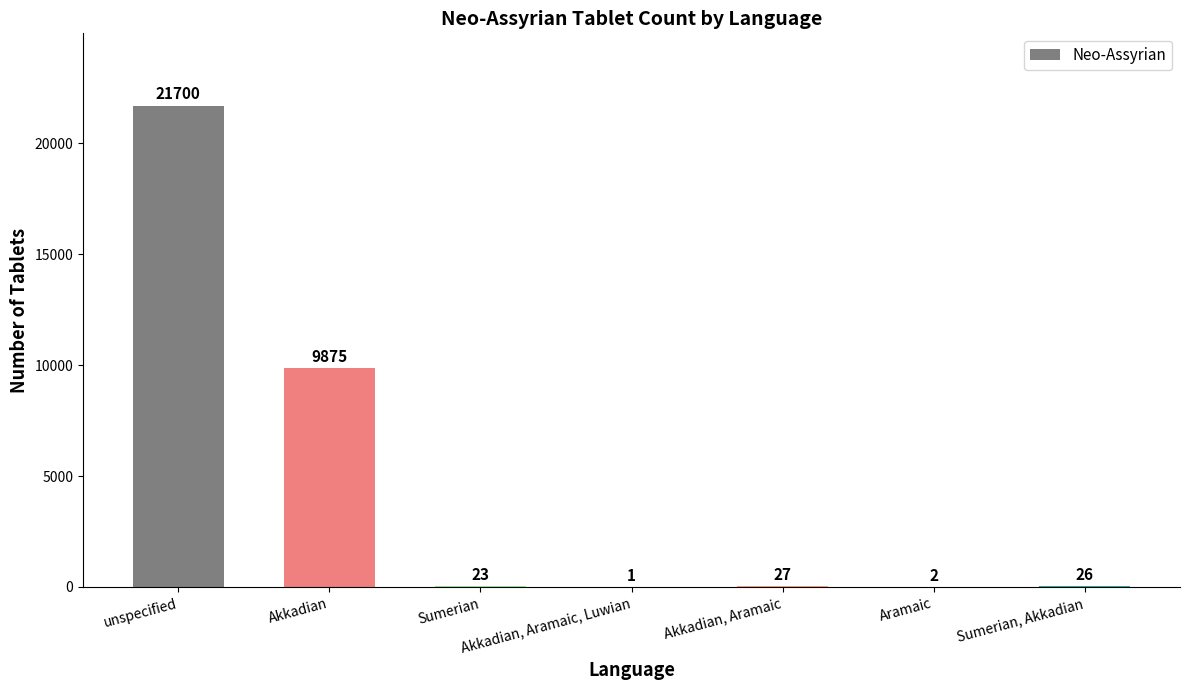

Does the chart contain stacked bars?

No